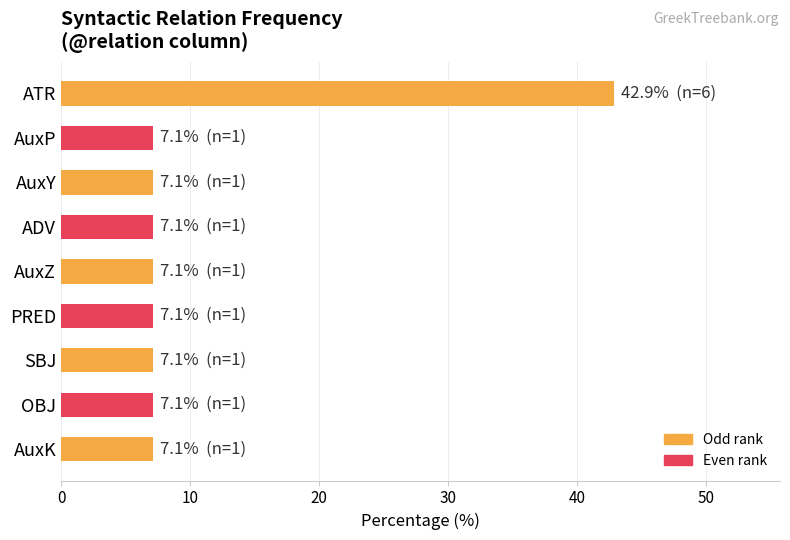

At which category does the chart reach its peak across all series?

ATR